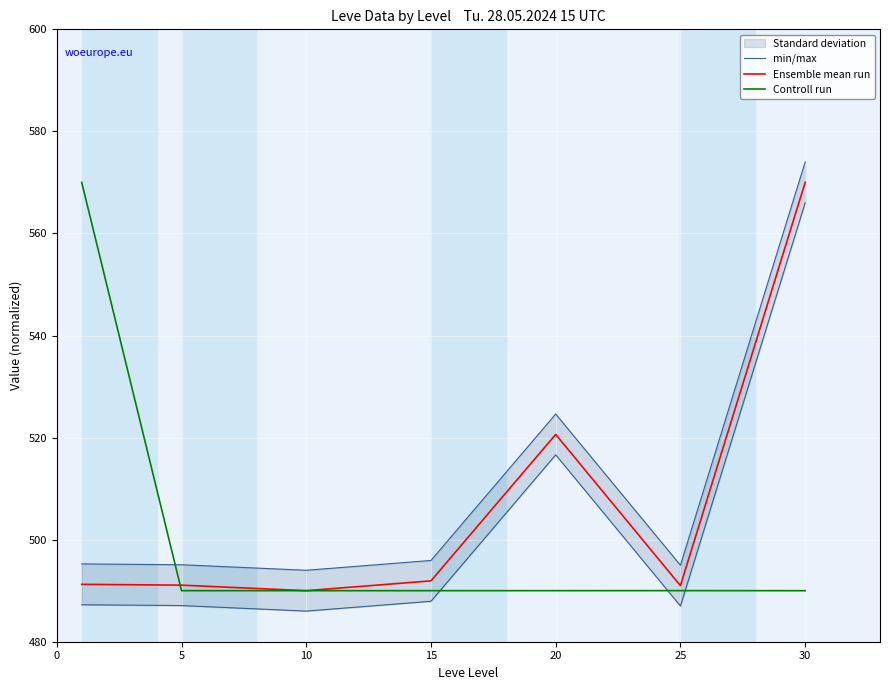

How many intersections are there between Ensemble mean run and Controll run?

3